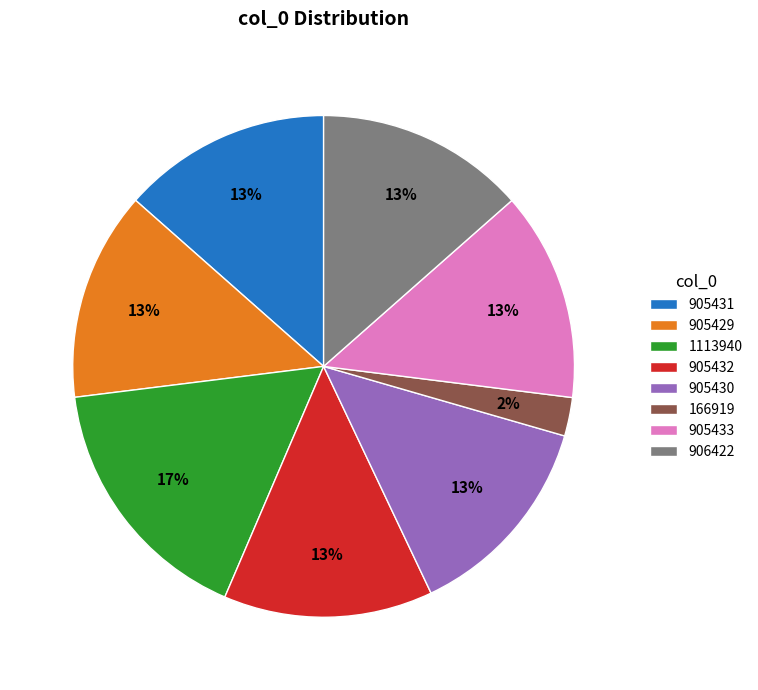

Is there any slice that represents more than half of the pie?

No